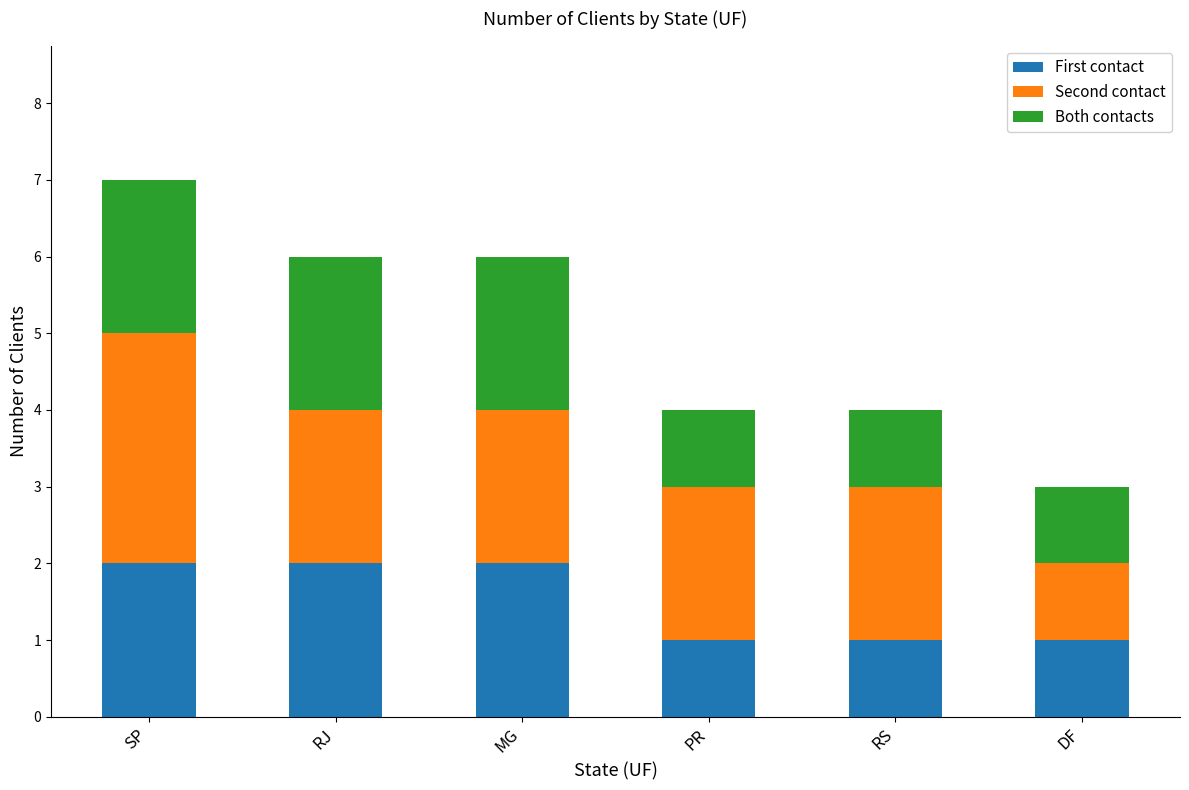

The value of First contact at DF is 1. True or false?

True